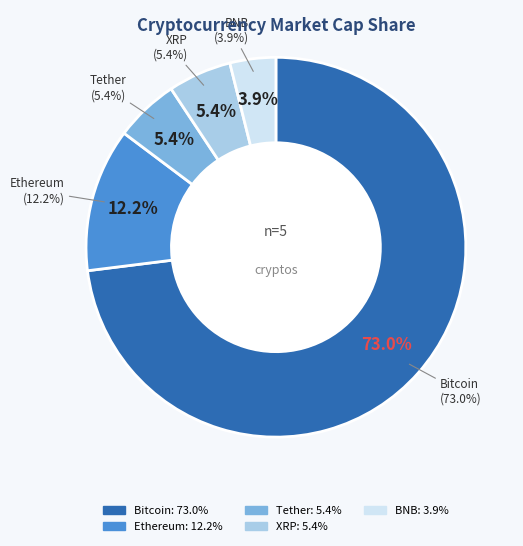

What is the total percentage of Bitcoin and BNB?

76.9%